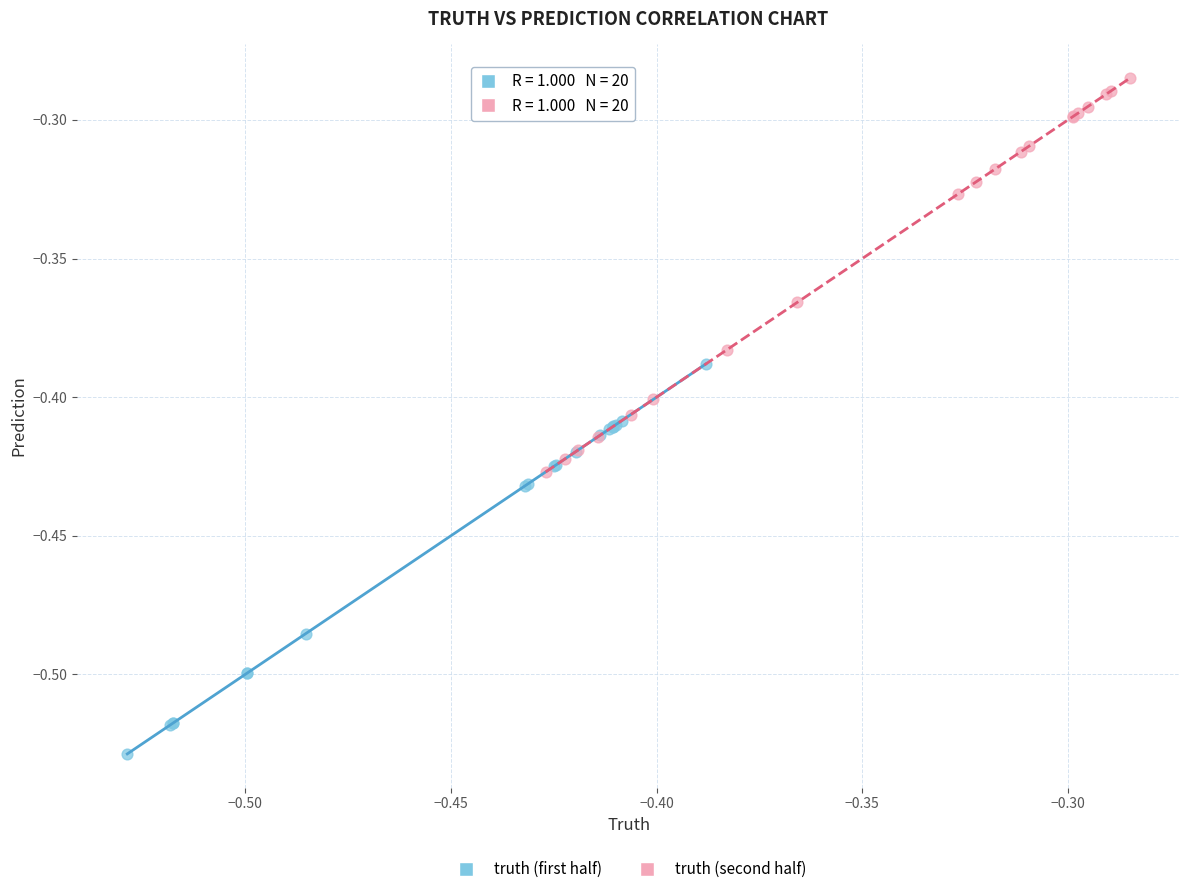

Which series contains the highest Y value?

truth (second half)